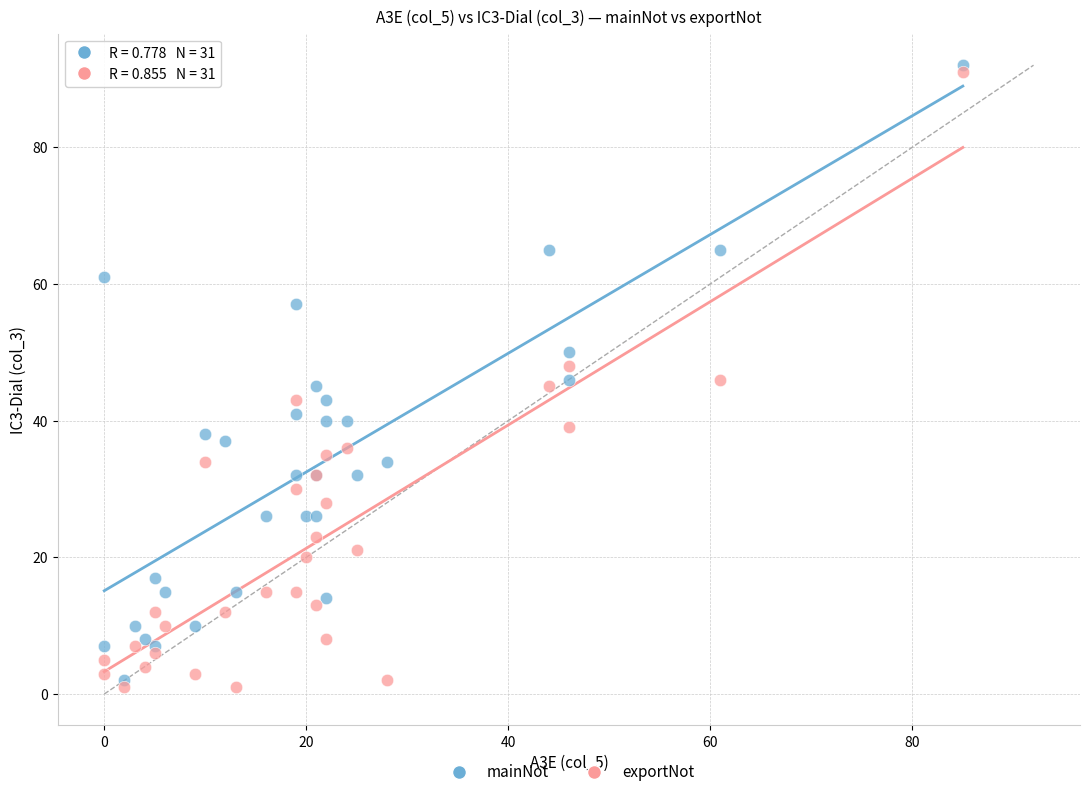

What are all the series names shown in the legend?

mainNot, exportNot